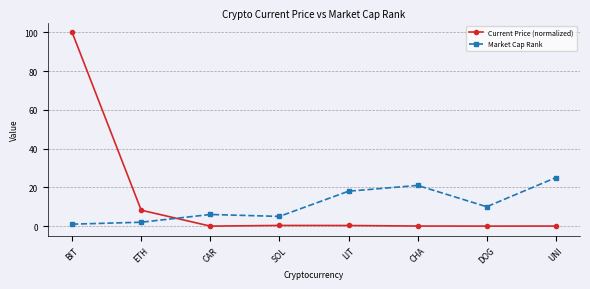

At which category is the sum across all series the highest?

BIT